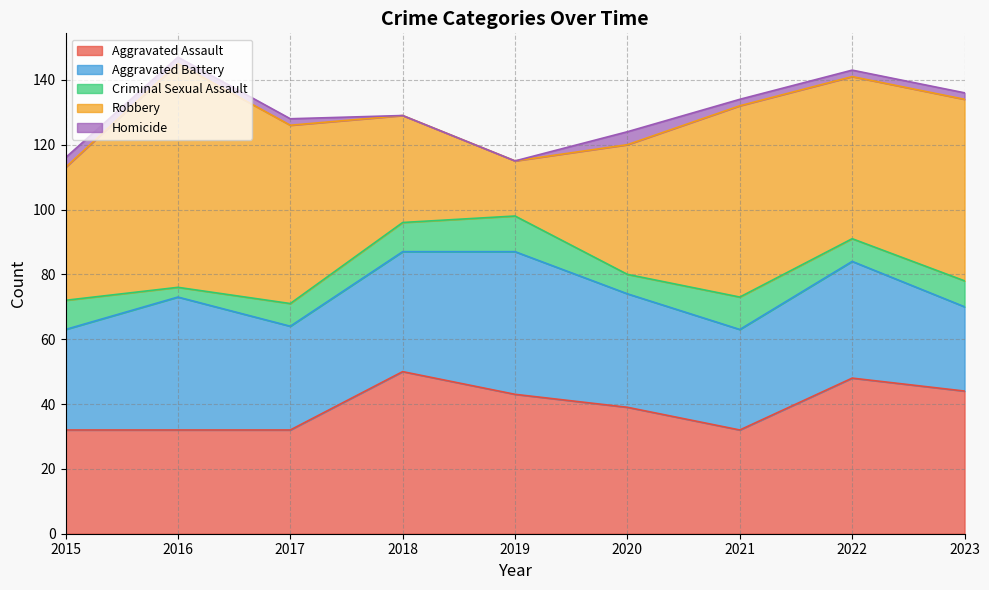

Reading right to left, list all the values displayed in this chart.

Aggravated Assault: 44	48	32	39	43	50	32	32	32
Aggravated Battery: 26	36	31	35	44	37	32	41	31
Criminal Sexual Assault: 8	7	10	6	11	9	7	3	9
Robbery: 56	50	59	40	17	33	55	69	41
Homicide: 2	2	2	4	0	0	2	2	3